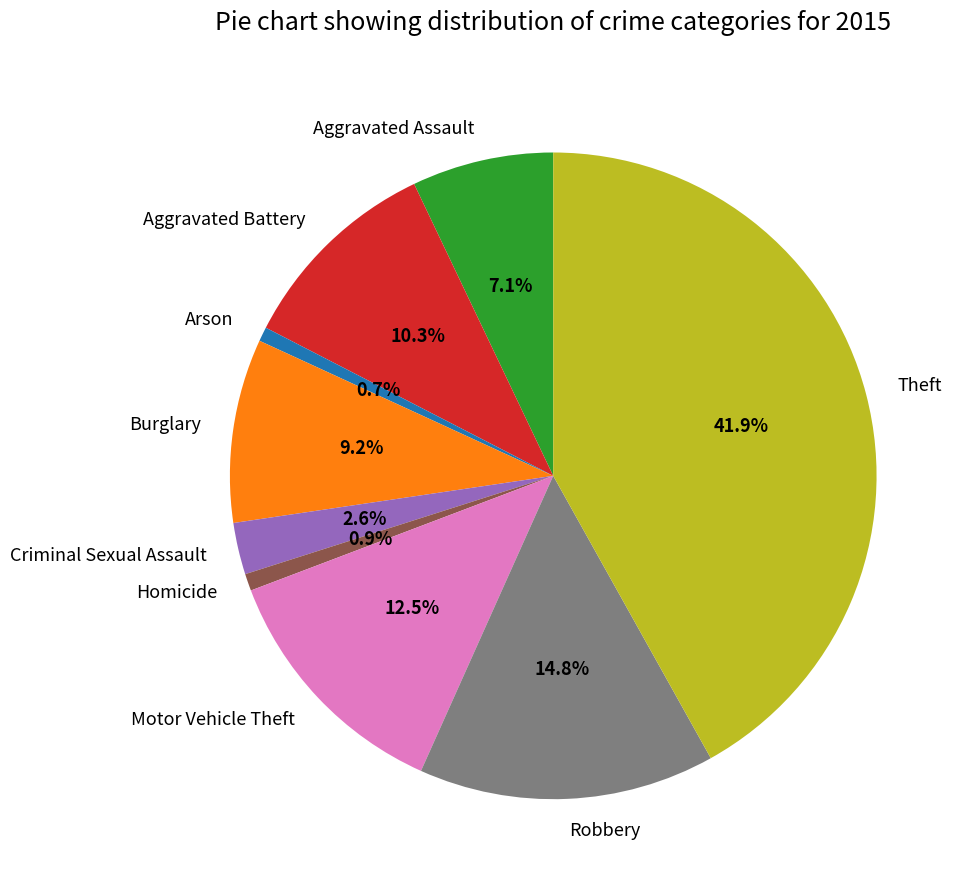

Is it true that Aggravated Assault is 7% of the pie?

True